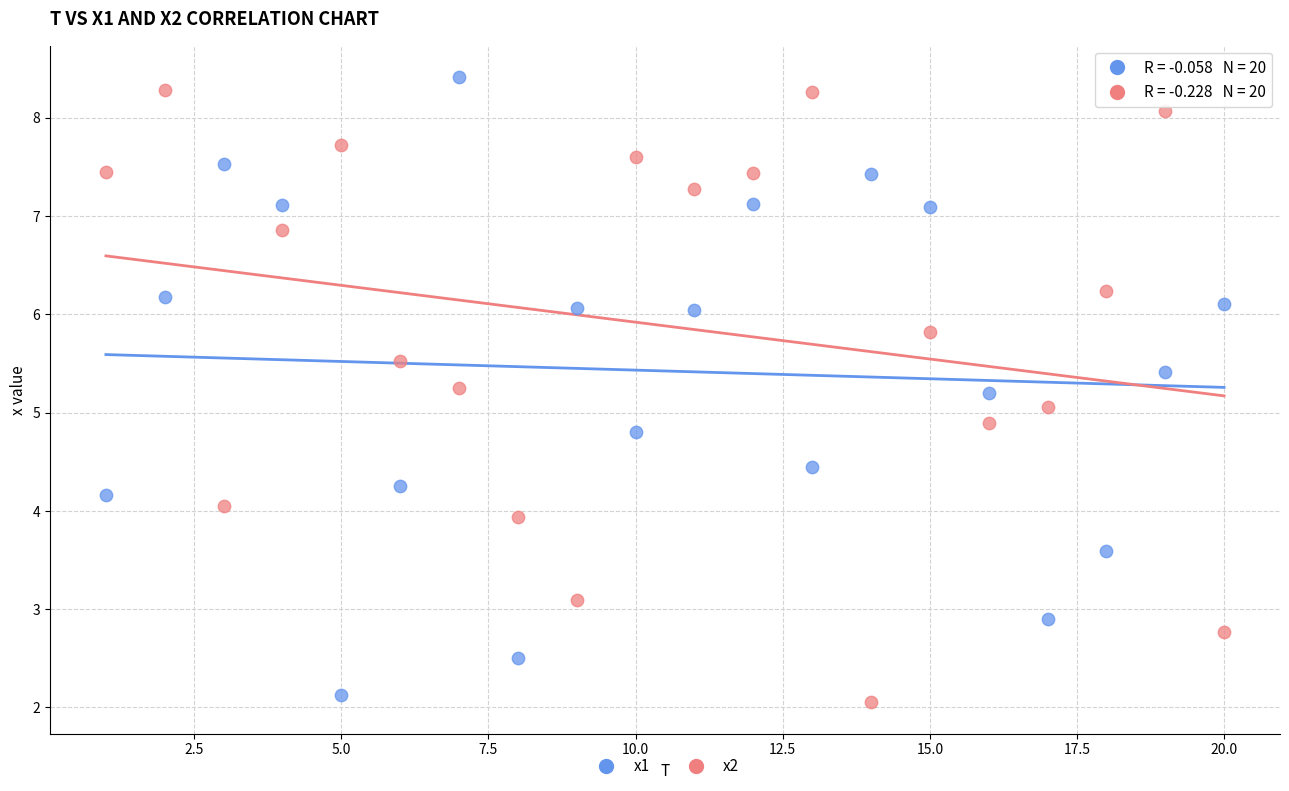

Across all data points, what is the range of Y values (max minus min)?

6.4